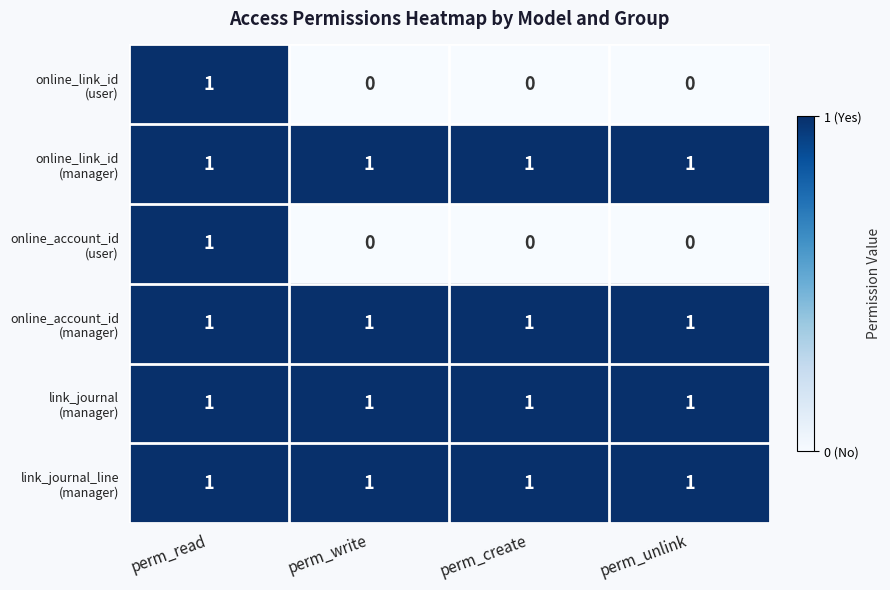

What is the total value across all series at perm_write?

4